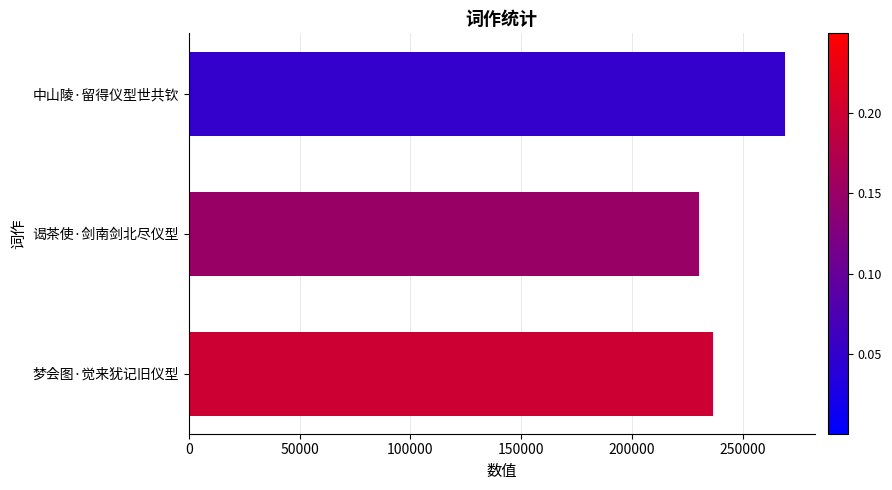

What is the change in value from 梦会图·觉来犹记旧仪型 to 谒茶使·剑南剑北尽仪型?

-6497